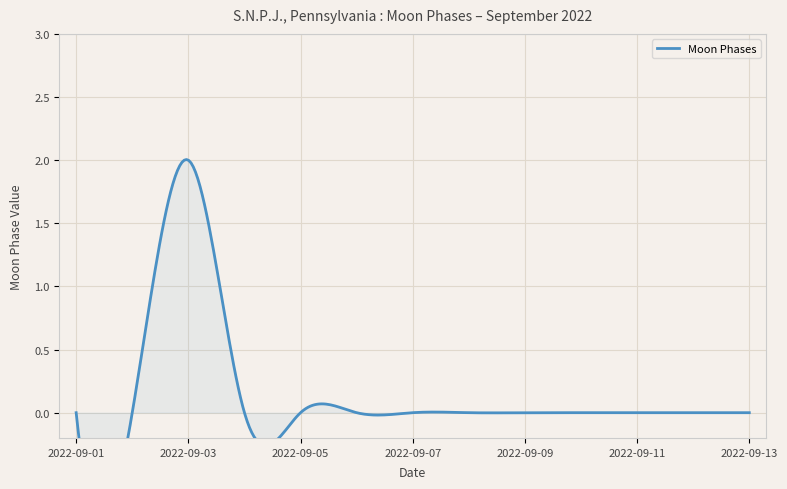

Rank the categories by value from lowest to highest.

2022-09-01, 2022-09-02, 2022-09-04, 2022-09-05, 2022-09-06, 2022-09-07, 2022-09-08, 2022-09-09, 2022-09-10, 2022-09-11, 2022-09-12, 2022-09-13, 2022-09-03